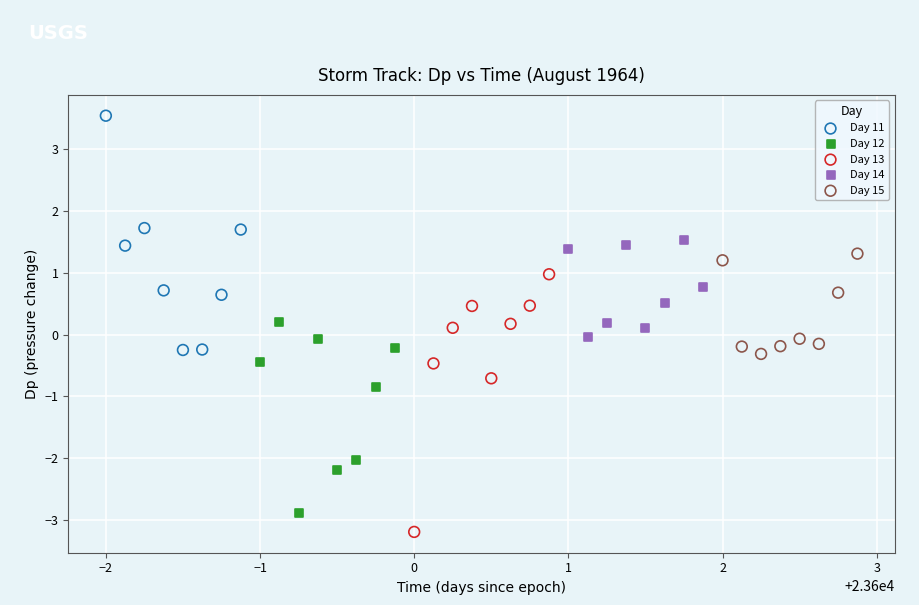

Which series reaches the minimum Y coordinate?

Day 13